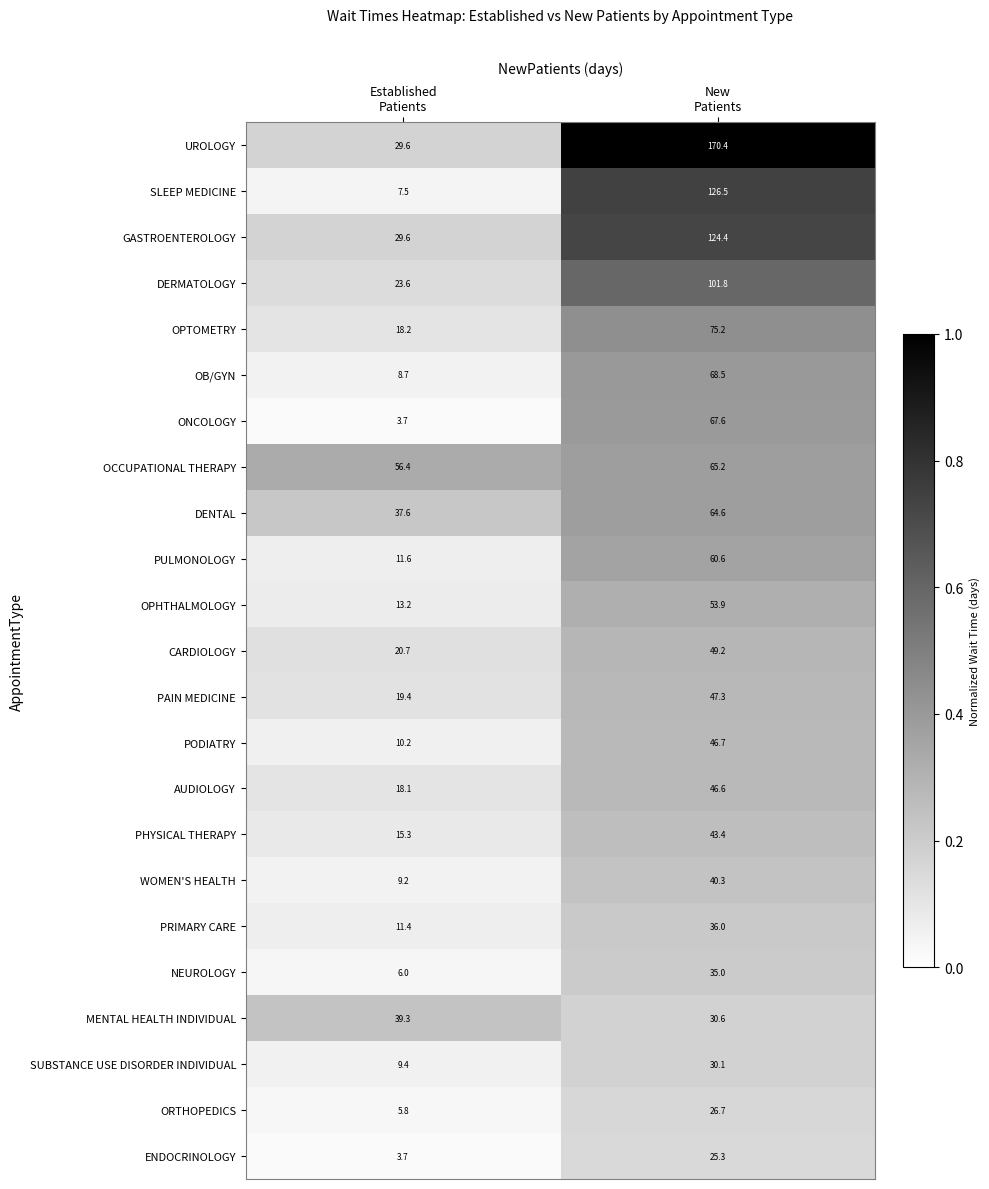

What is the difference between the maximum and minimum values in the AUDIOLOGY series?

28.5